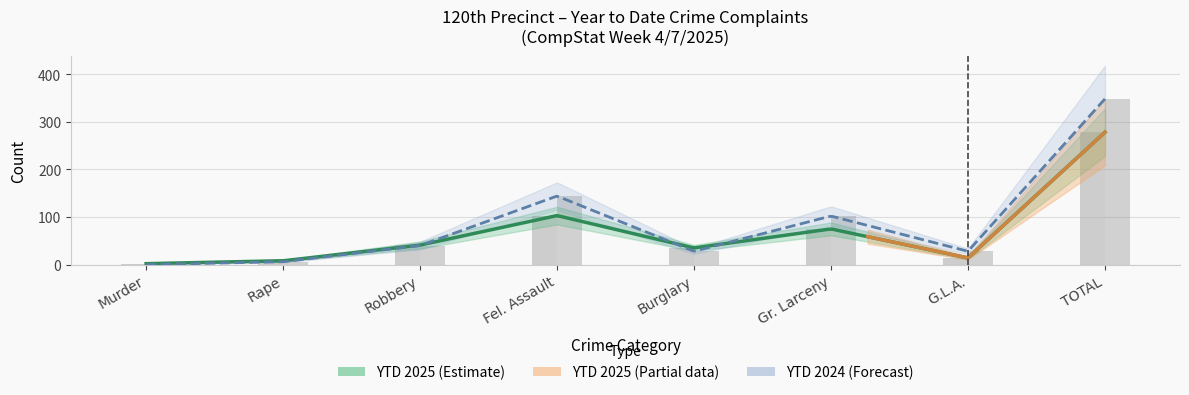

Which category has the highest value in the YTD 2025 series?

TOTAL